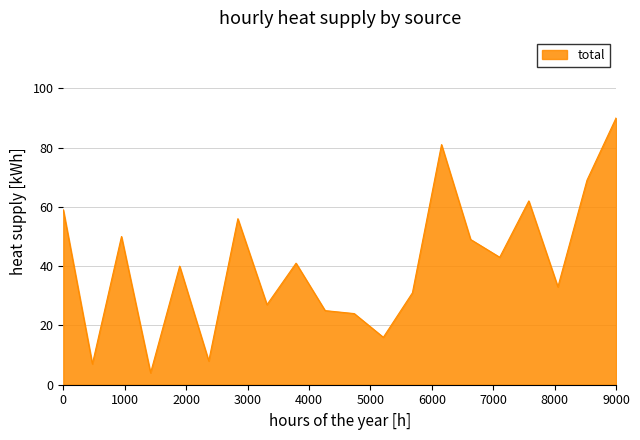

How many categories are shown in the chart?

20